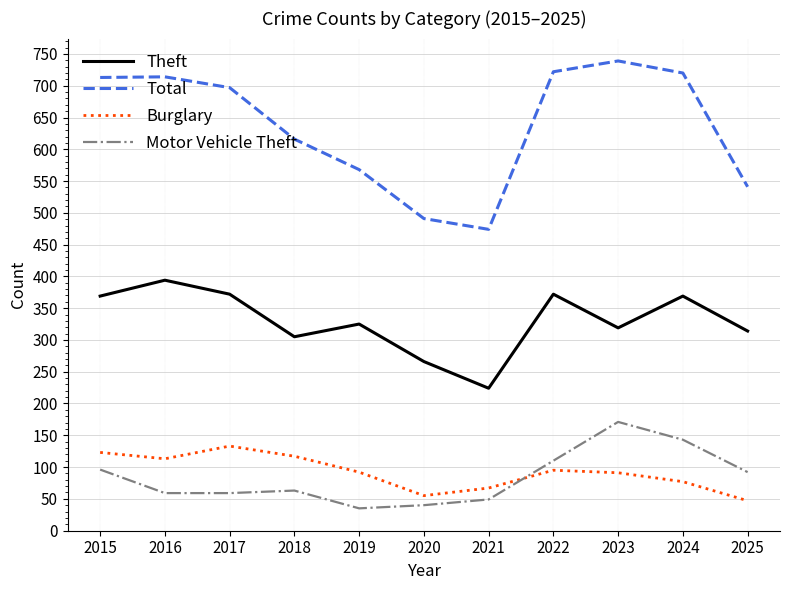

What is the maximum value for Total?

739